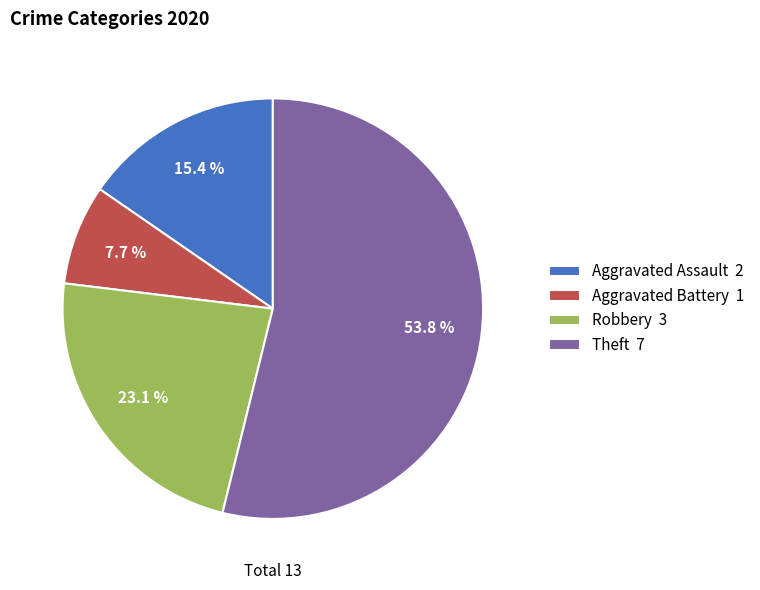

To the nearest percent, what percentage of the pie is Aggravated Assault?

15%